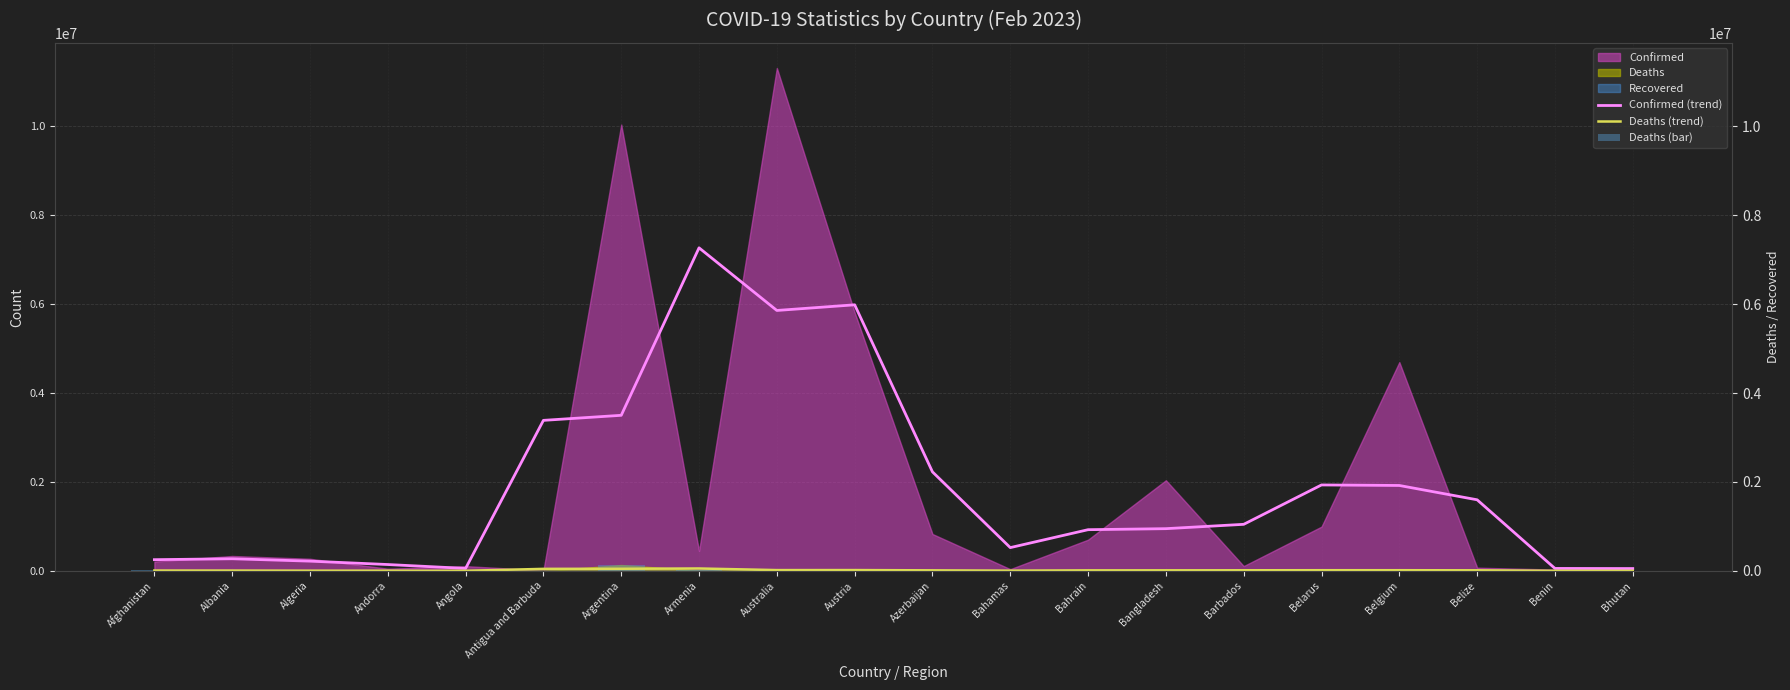

What is the sum of the Deaths (bar) values at Belgium and Belize?

34270.0